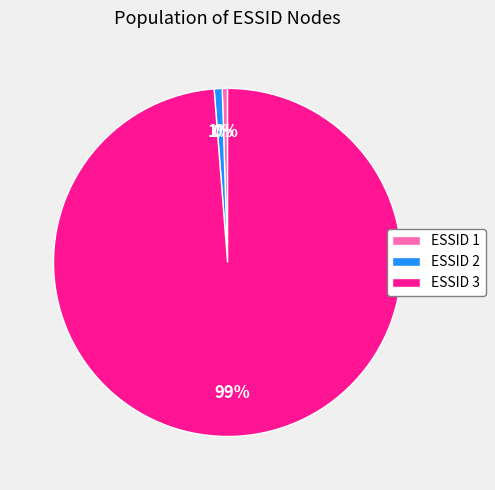

Is the sum of ESSID 1 and ESSID 3 greater than half?

Yes